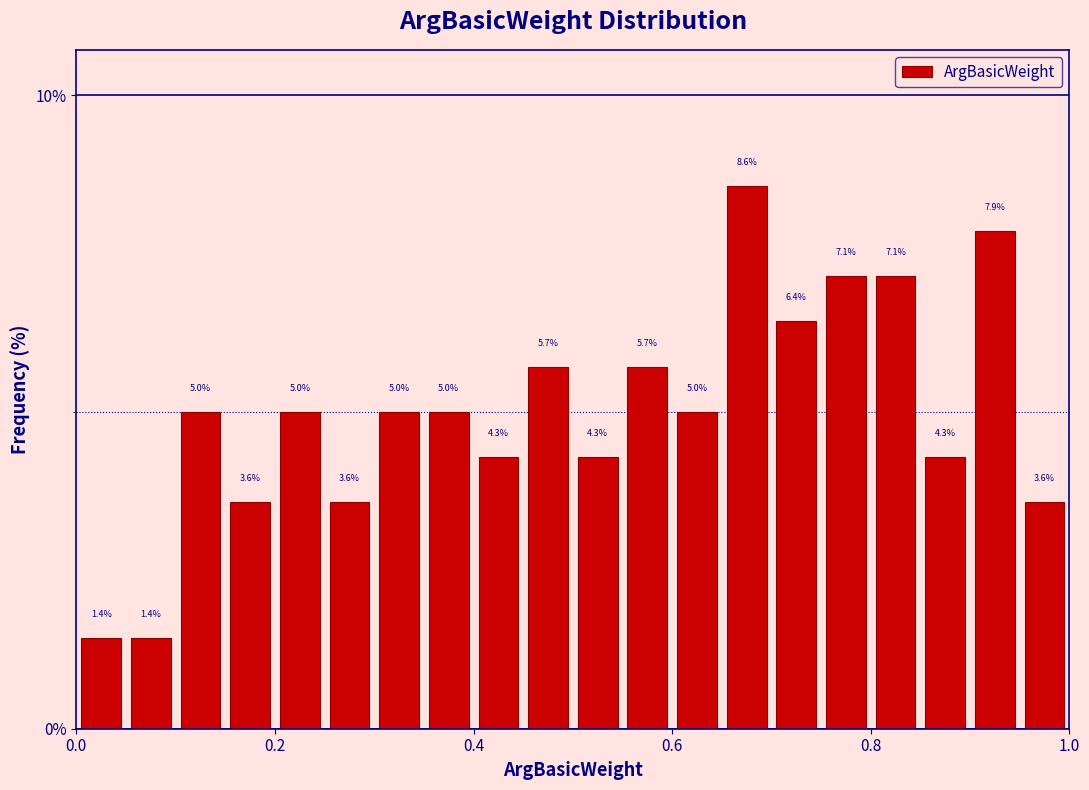

Read against the x-axis, roughly where is the centre of the tallest bar?

0.68